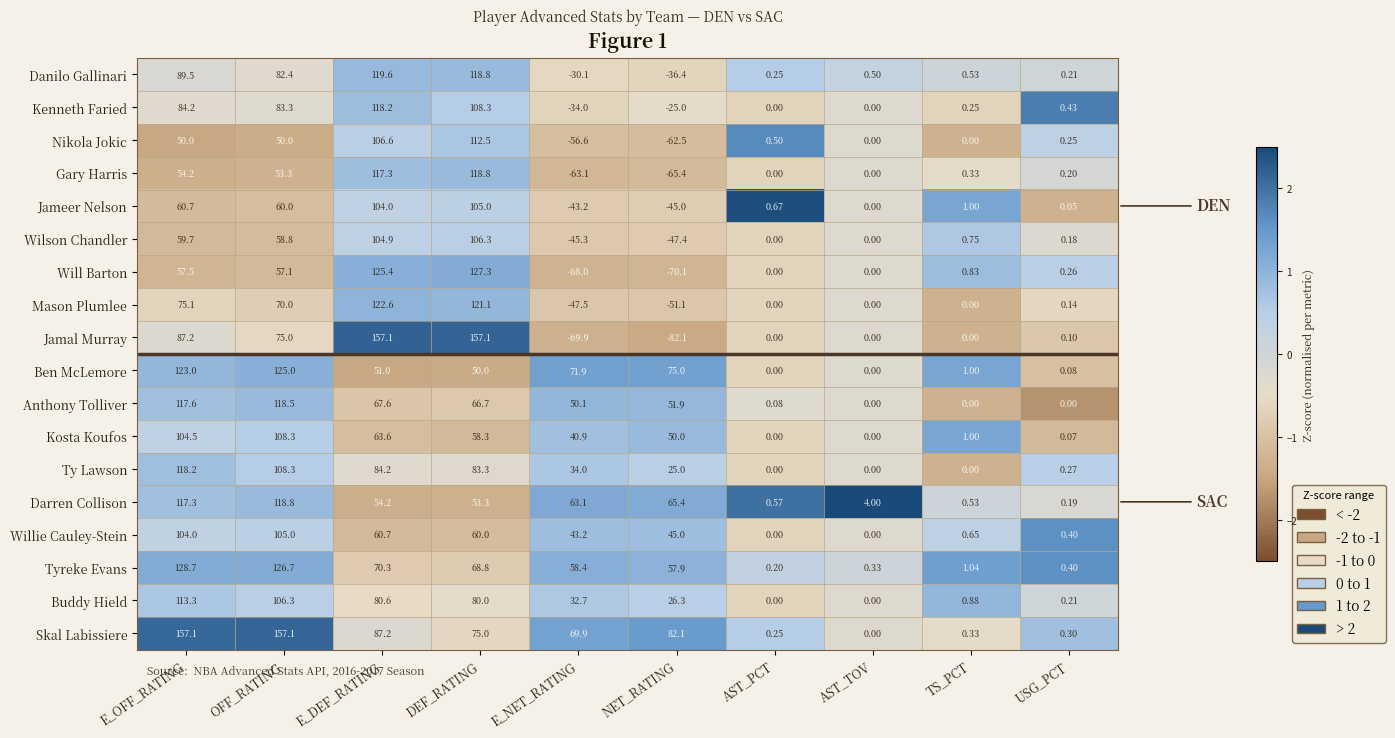

At which label does Mason Plumlee reach its peak?

E_DEF_RATING